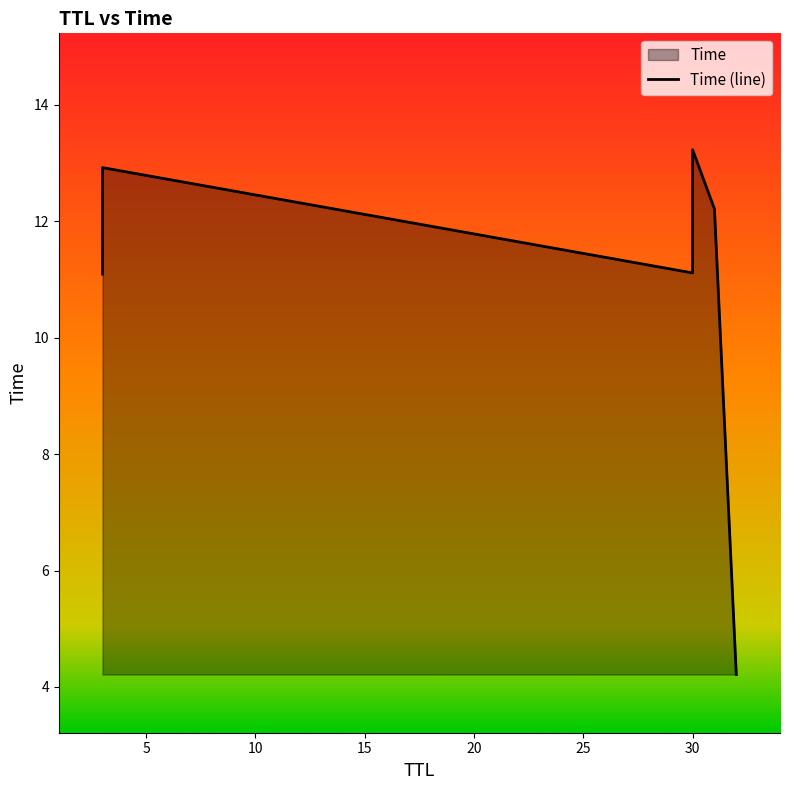

Rank the categories by value from highest to lowest.

30, 3, 31, 30, 3, 32